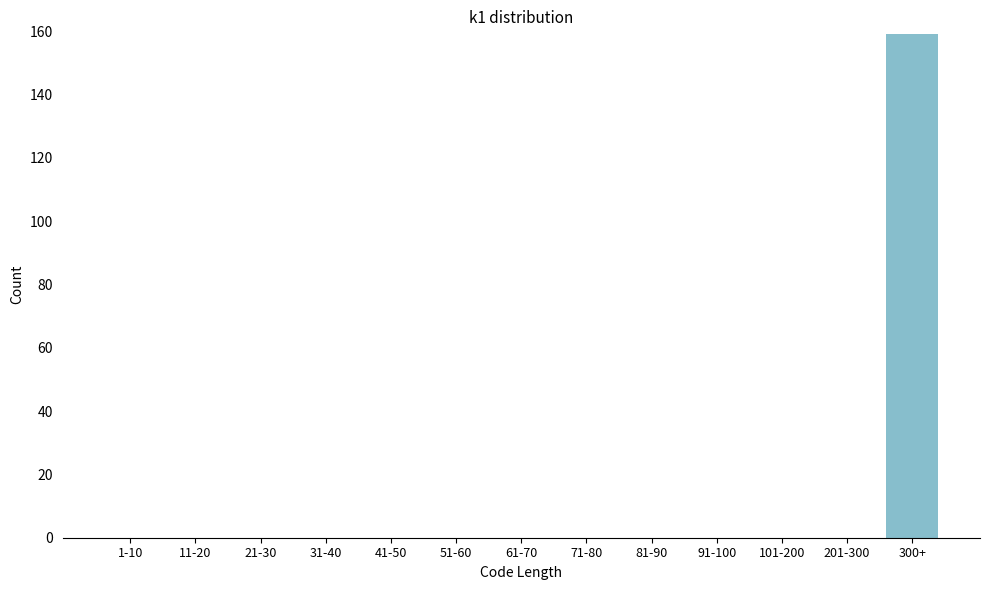

Reading right to left, extract all data points from this chart.

300+=159	201-300=0	101-200=0	91-100=0	81-90=0	71-80=0	61-70=0	51-60=0	41-50=0	31-40=0	21-30=0	11-20=0	1-10=0